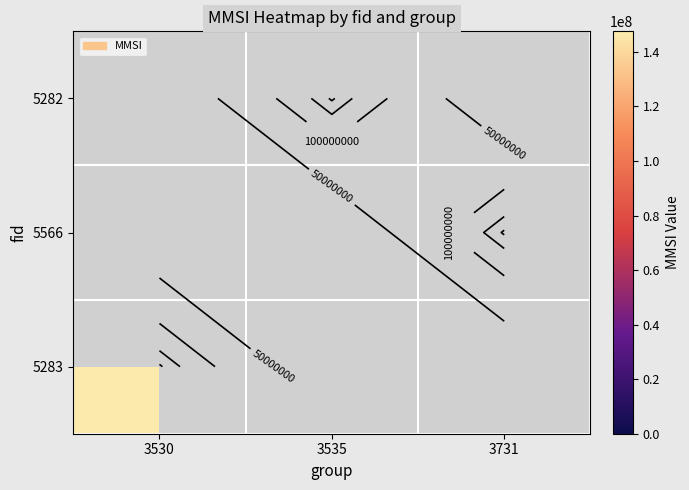

What is the minimum value shown in the chart?

147554335.0